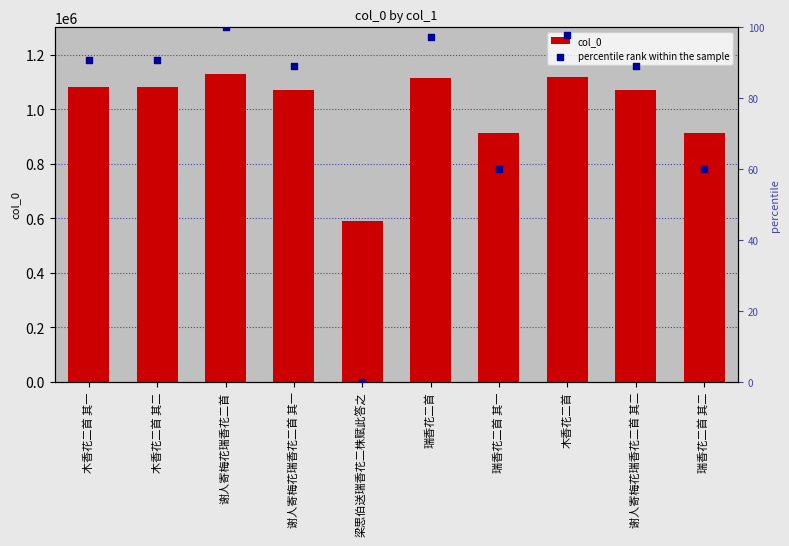

Which series has the largest total across all categories?

col_0